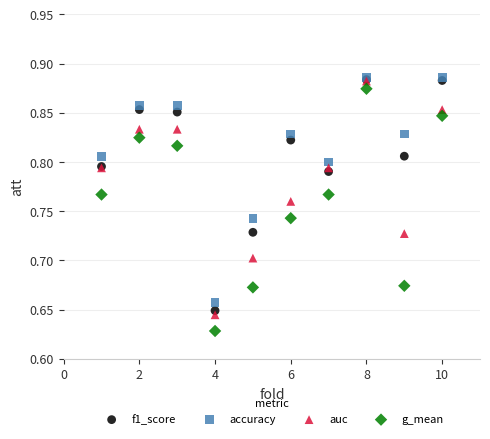

Which series contains the lowest Y value?

g_mean